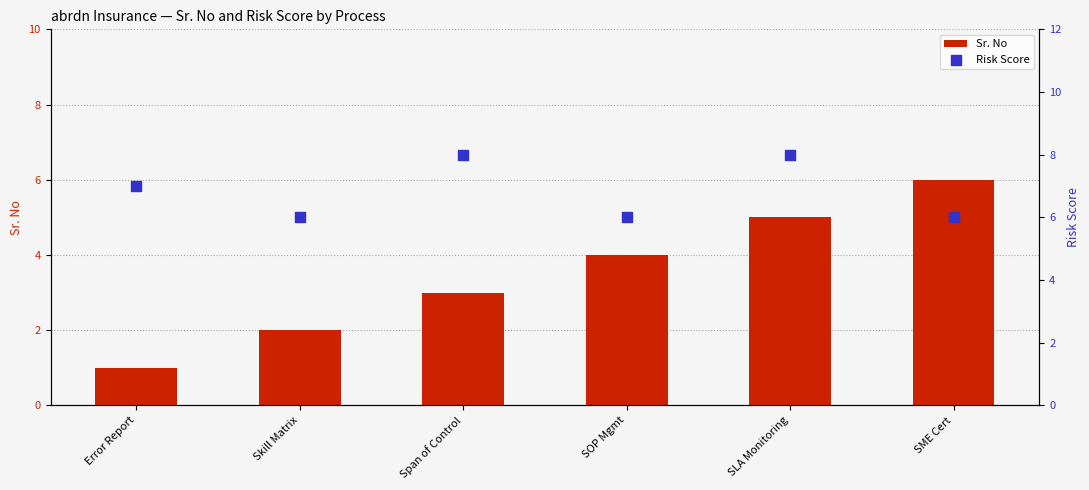

Which series has the largest total across all categories?

Risk Score